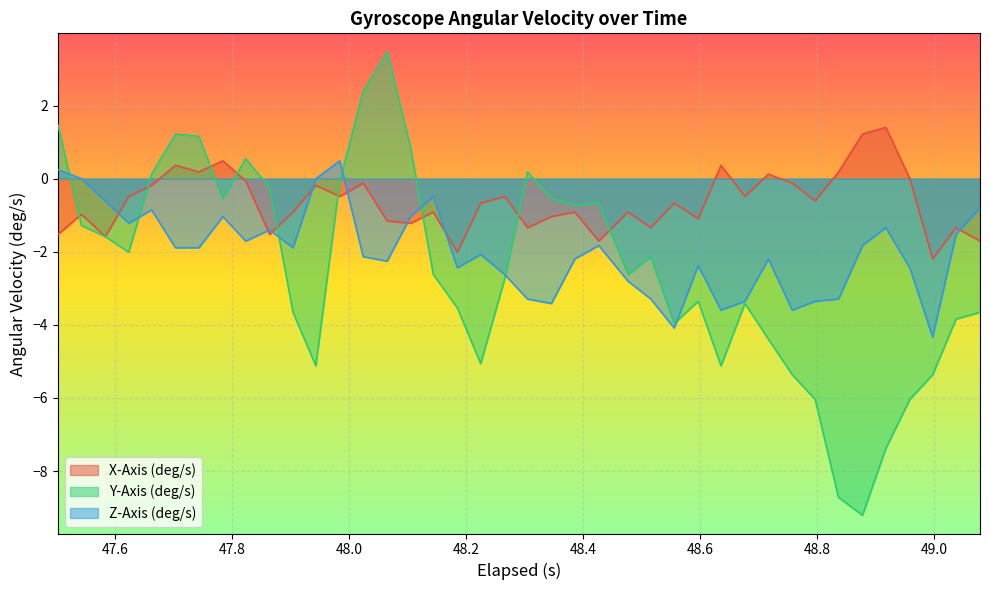

What is the maximum value shown in the chart?

3.5